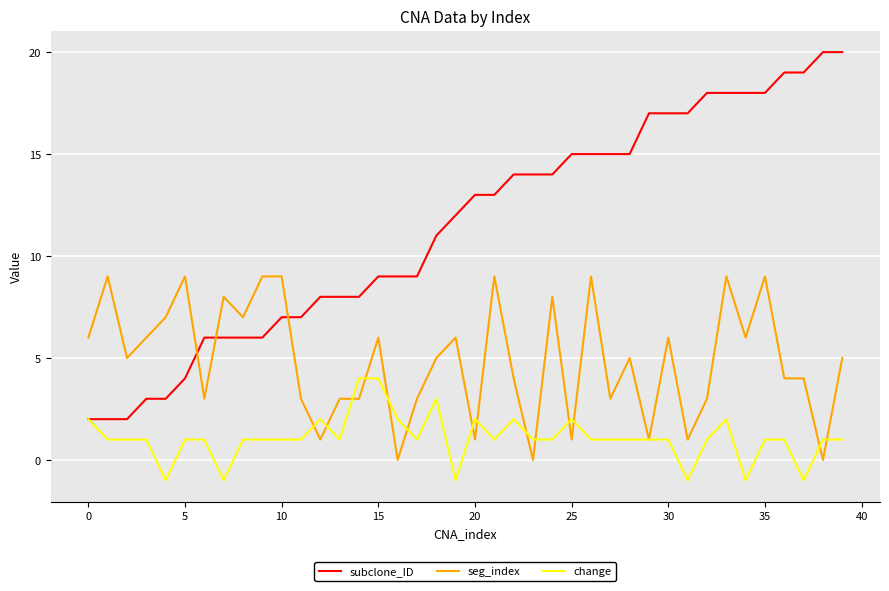

Which series has the largest range (max minus min)?

subclone_ID